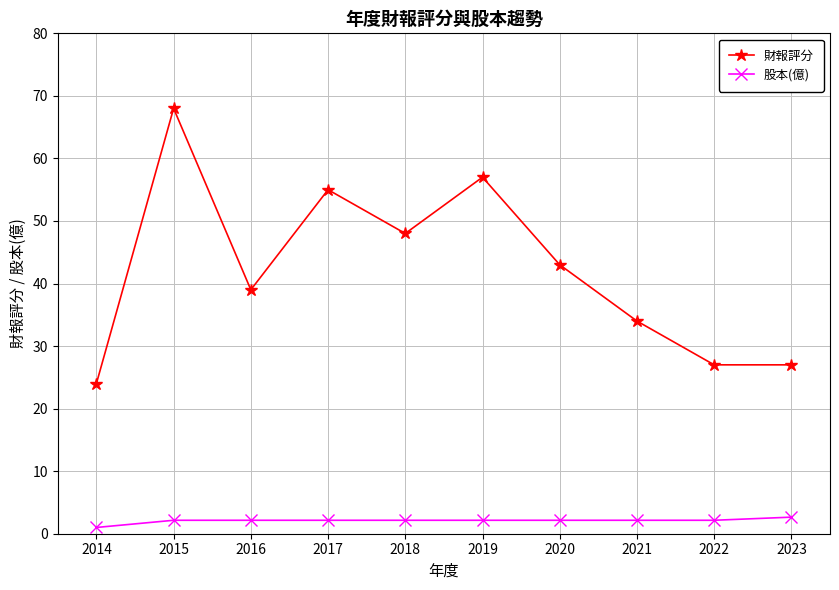

Rank the series by their maximum value, from lowest to highest.

股本(億), 財報評分